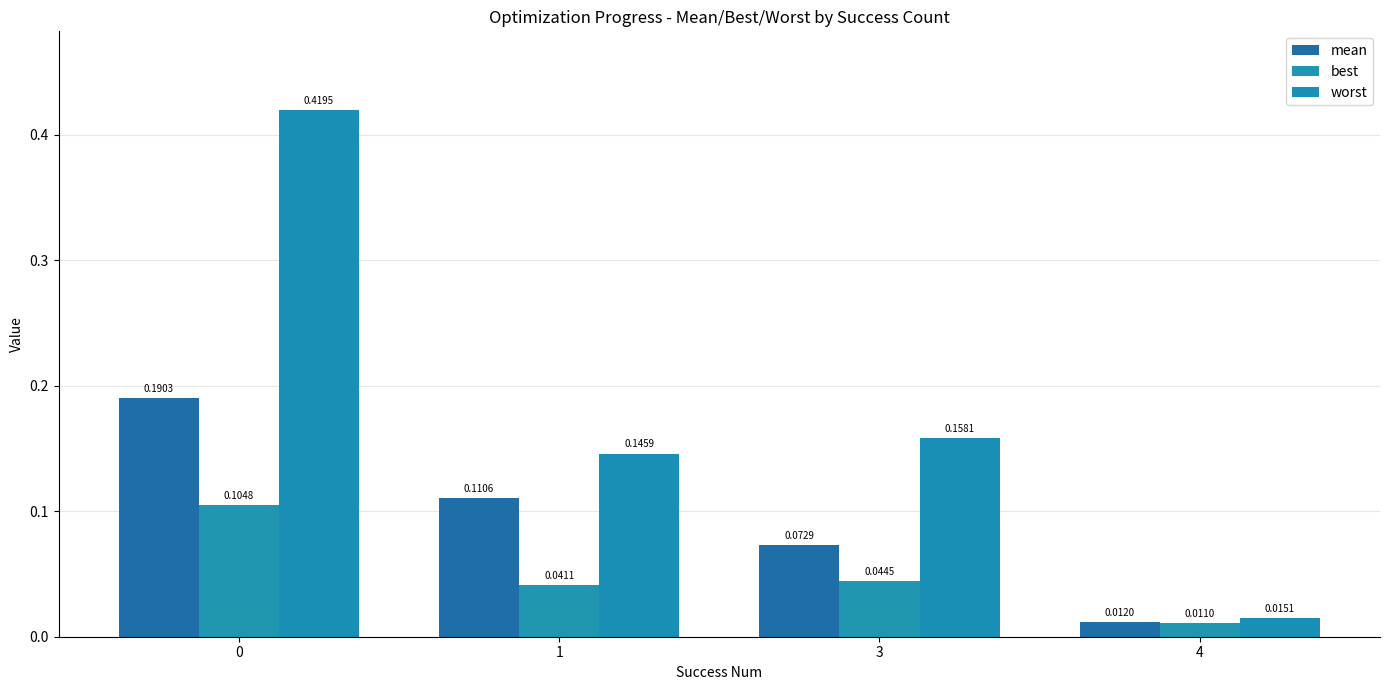

What is the value of the mean bar at the 3rd from the left?

0.1